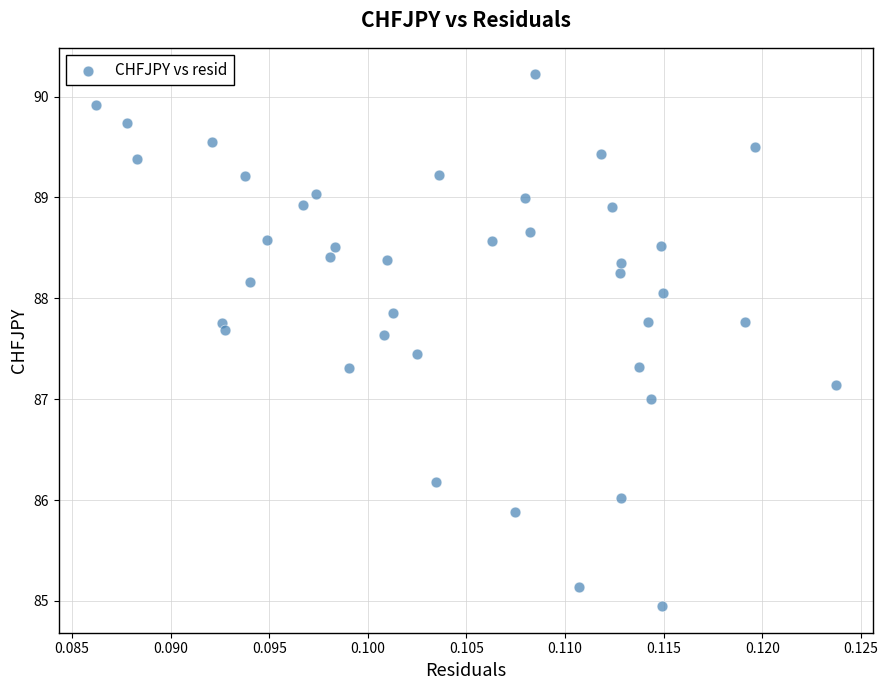

What is the range of Y values (max minus min)?

5.3